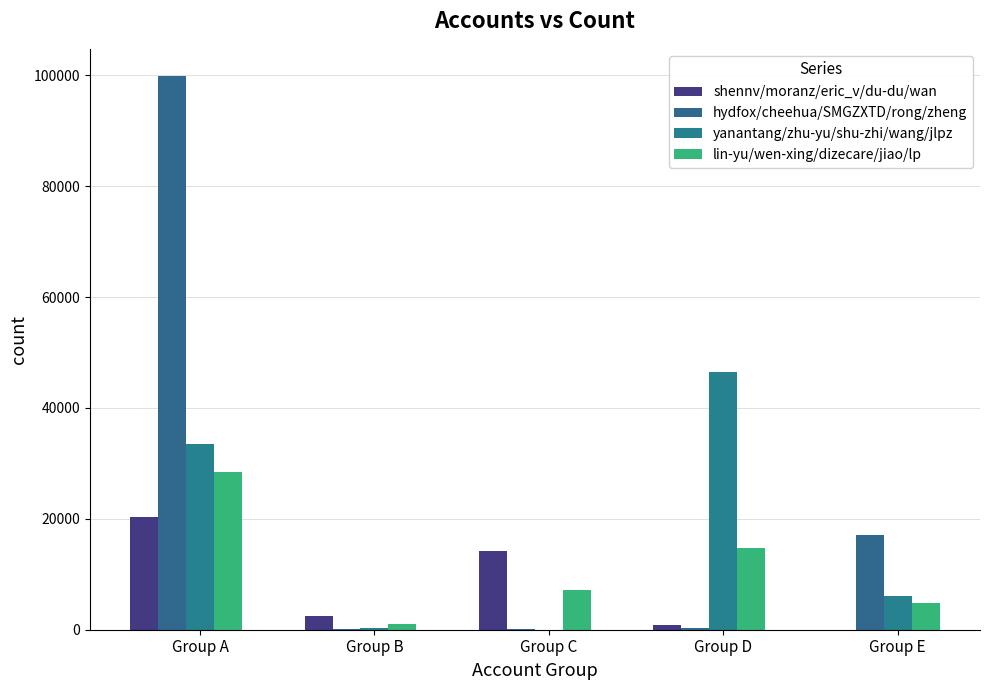

Count the number of categories in the chart.

5